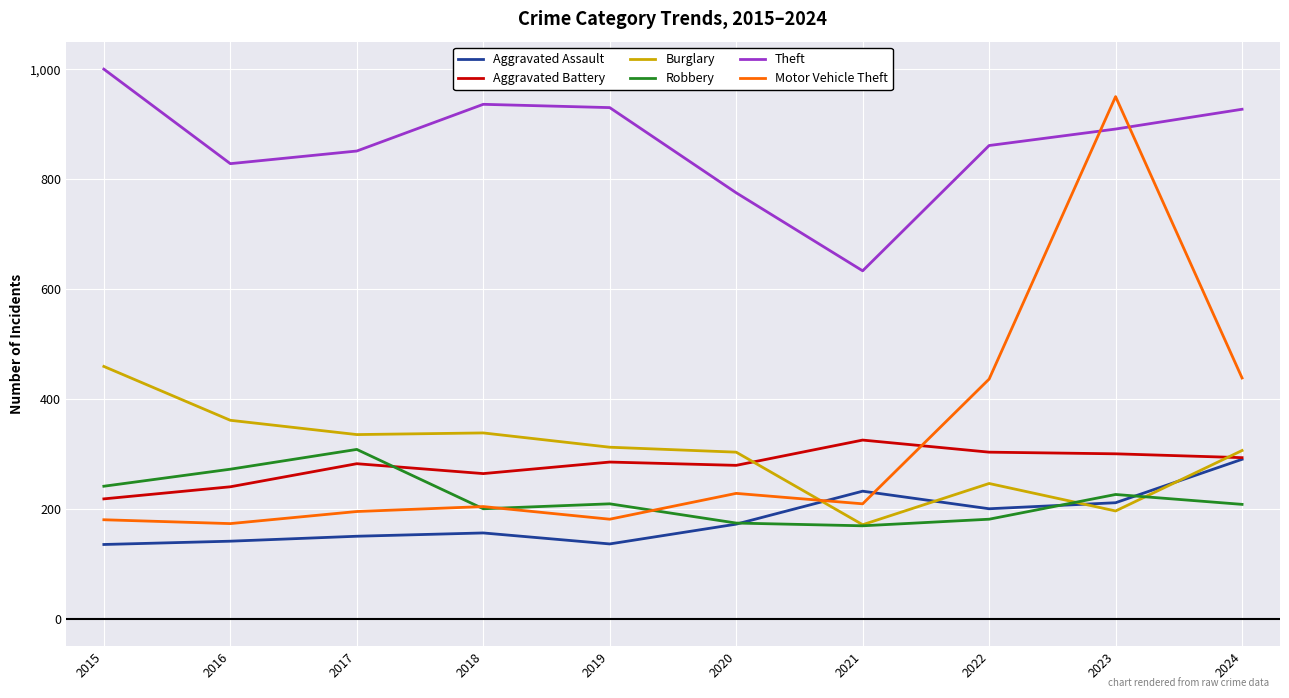

What are all the series names shown in the legend?

Aggravated Assault, Aggravated Battery, Burglary, Robbery, Theft, Motor Vehicle Theft